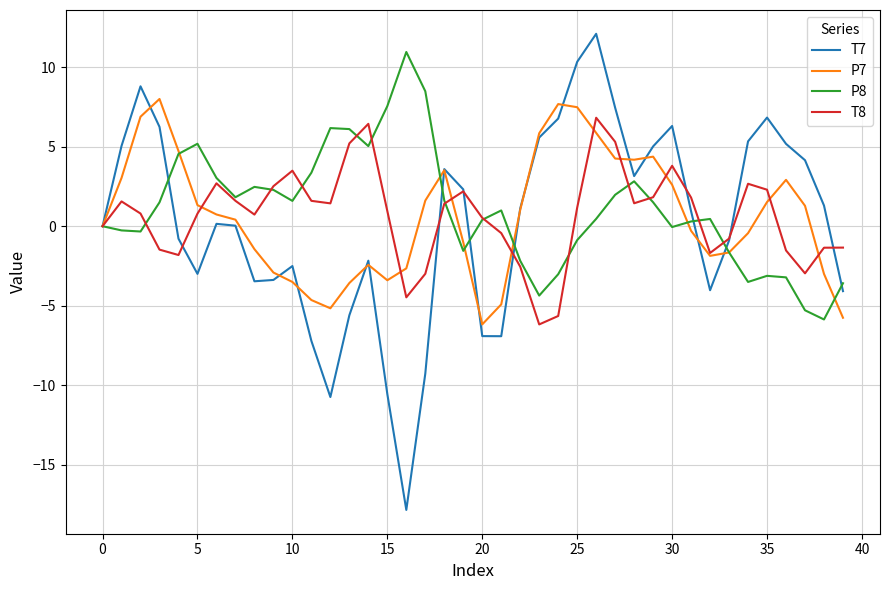

Which series has the largest range (max minus min)?

T7